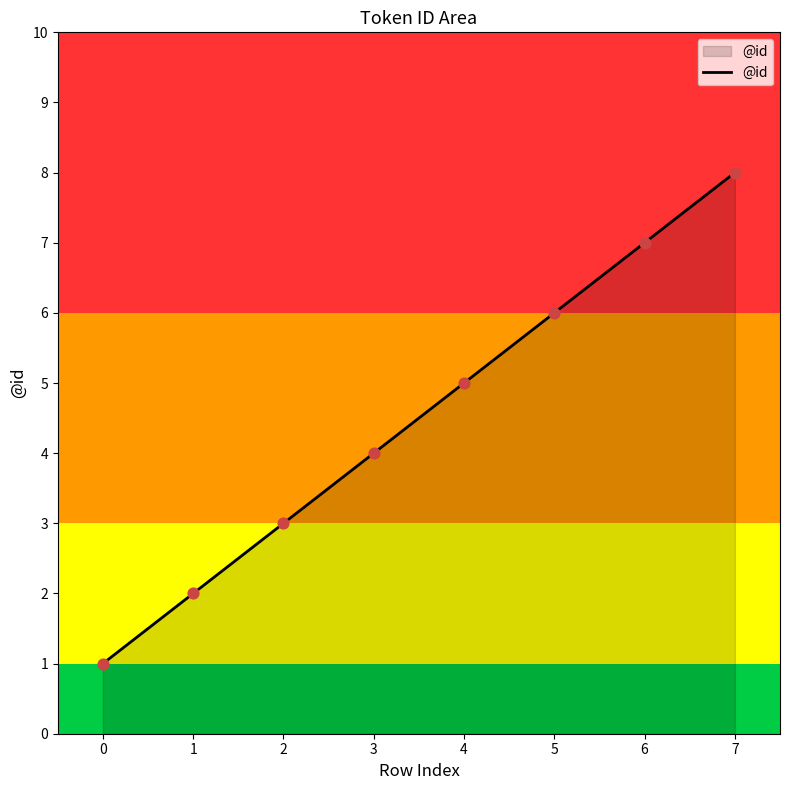

Approximately how many times larger is the value at 2 compared to 1?

1.5